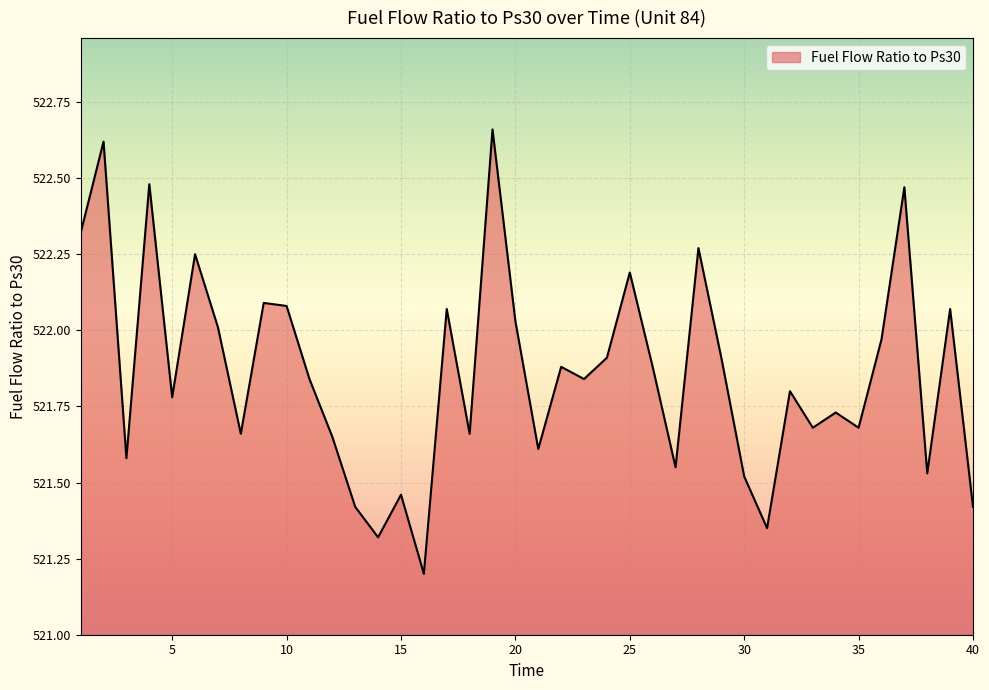

What is the smallest value displayed?

521.2